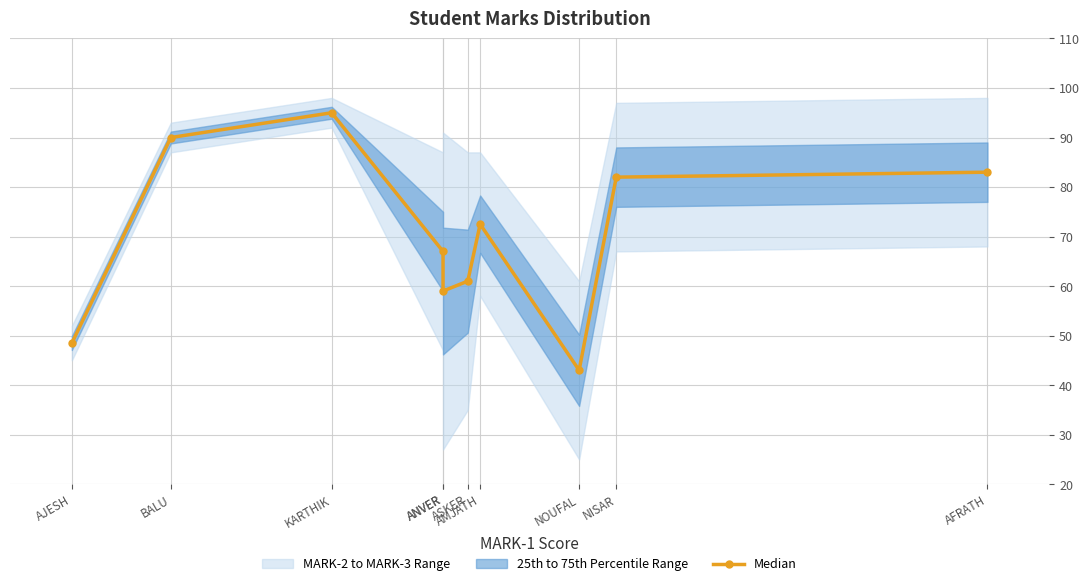

The chart shows a value of 83.0 at AFRATH. True or false?

True